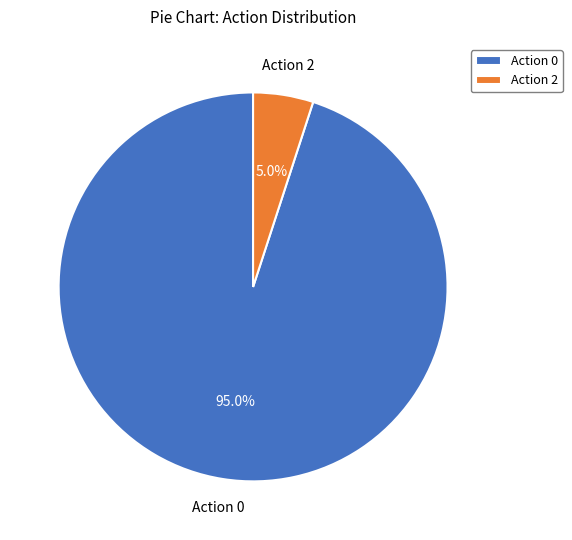

What is the majority slice?

Action 0